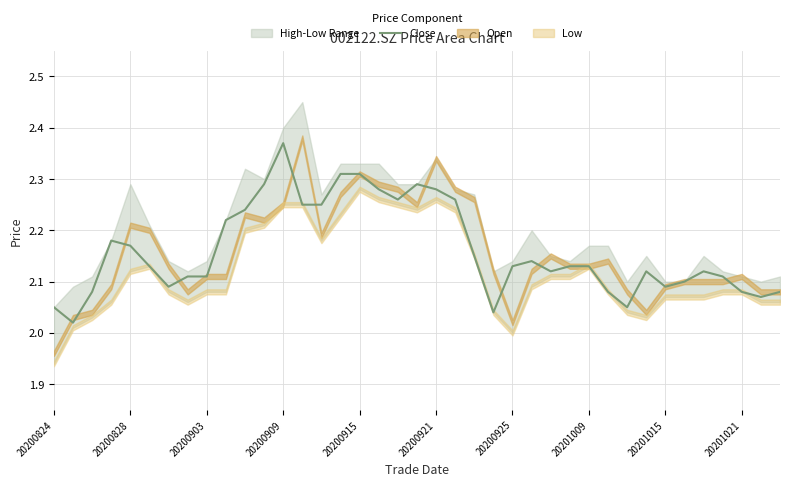

What is the difference between the maximum and second lowest values?

0.3